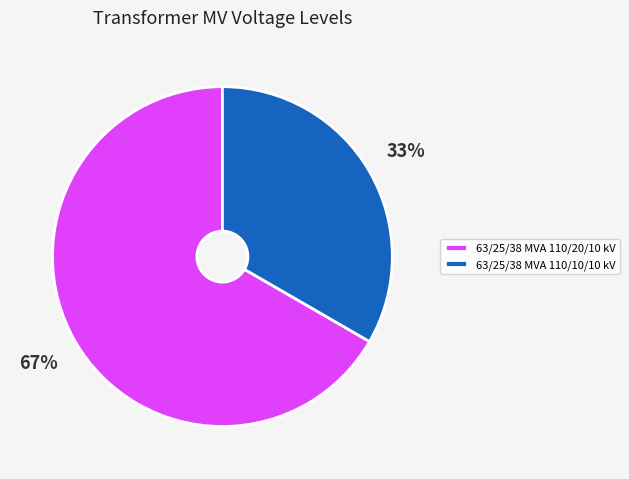

Do 63/25/38 MVA 110/10/10 kV and 63/25/38 MVA 110/20/10 kV together represent more than half of the pie?

Yes